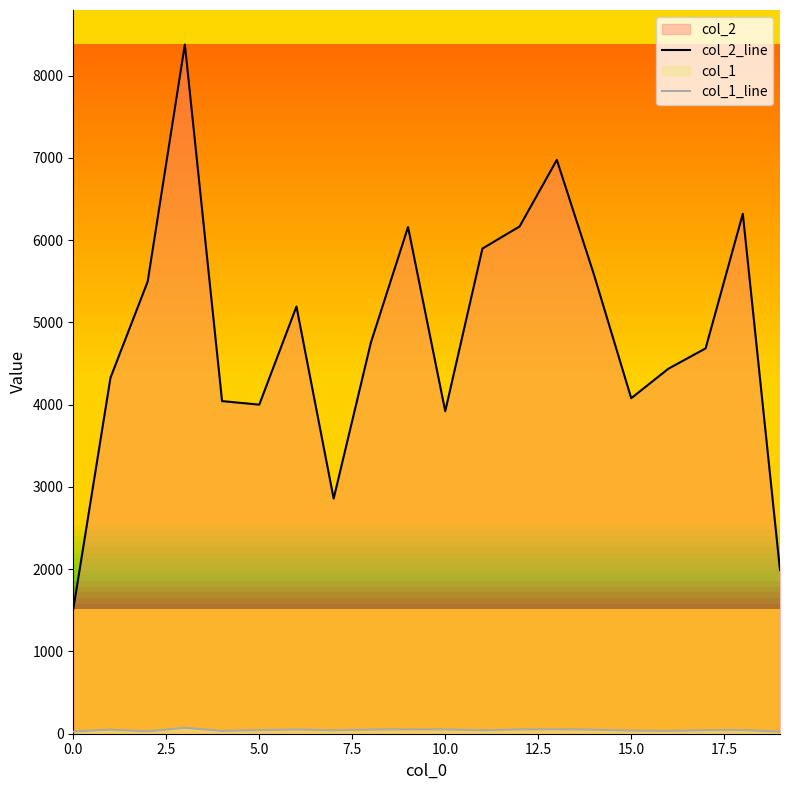

What is the maximum value shown in the chart?

8378